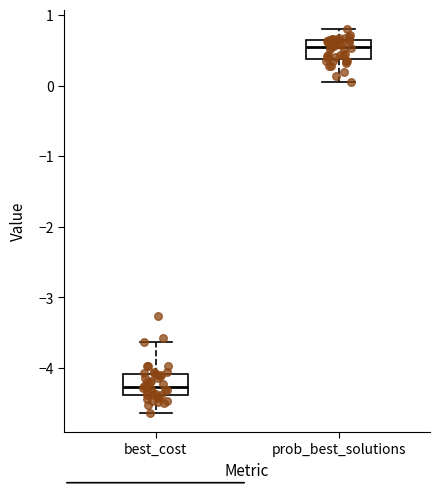

Which box has the highest median line?

prob_best_solutions